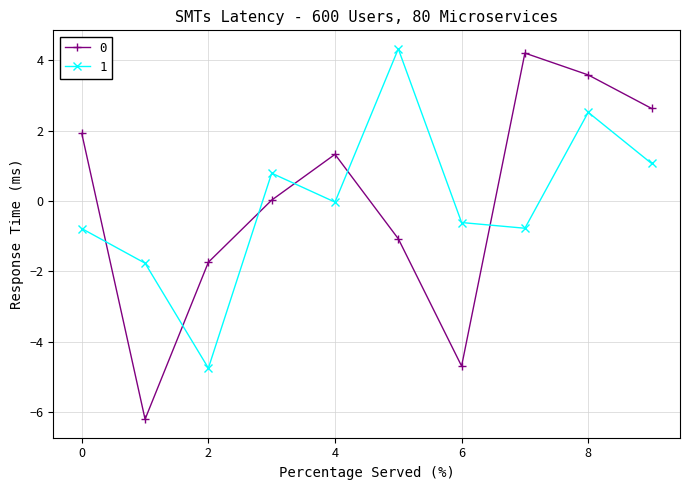

True or false: 1 and 0 cross at least once.

True